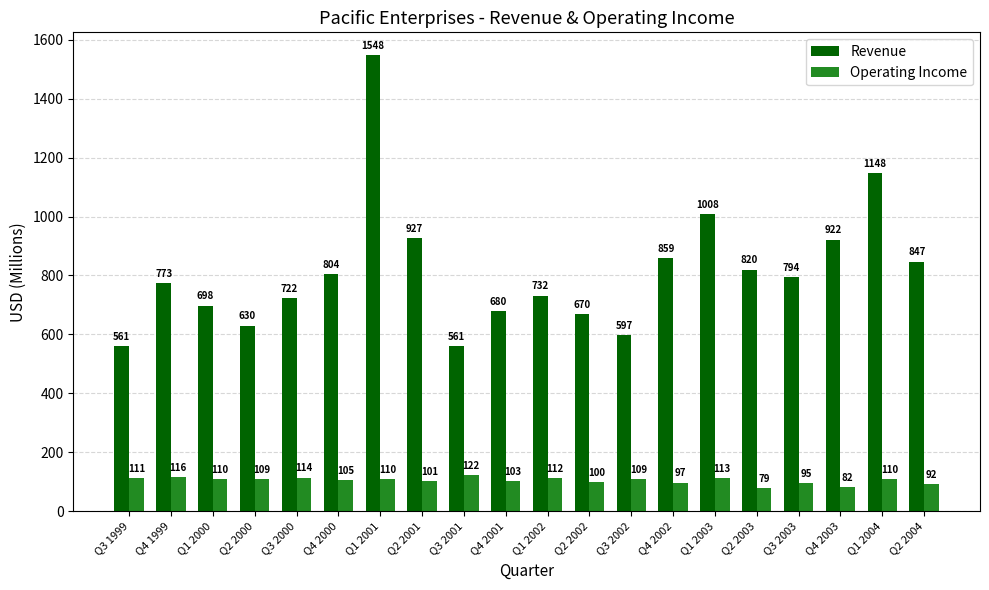

How many data points in Revenue are less than 794?

10